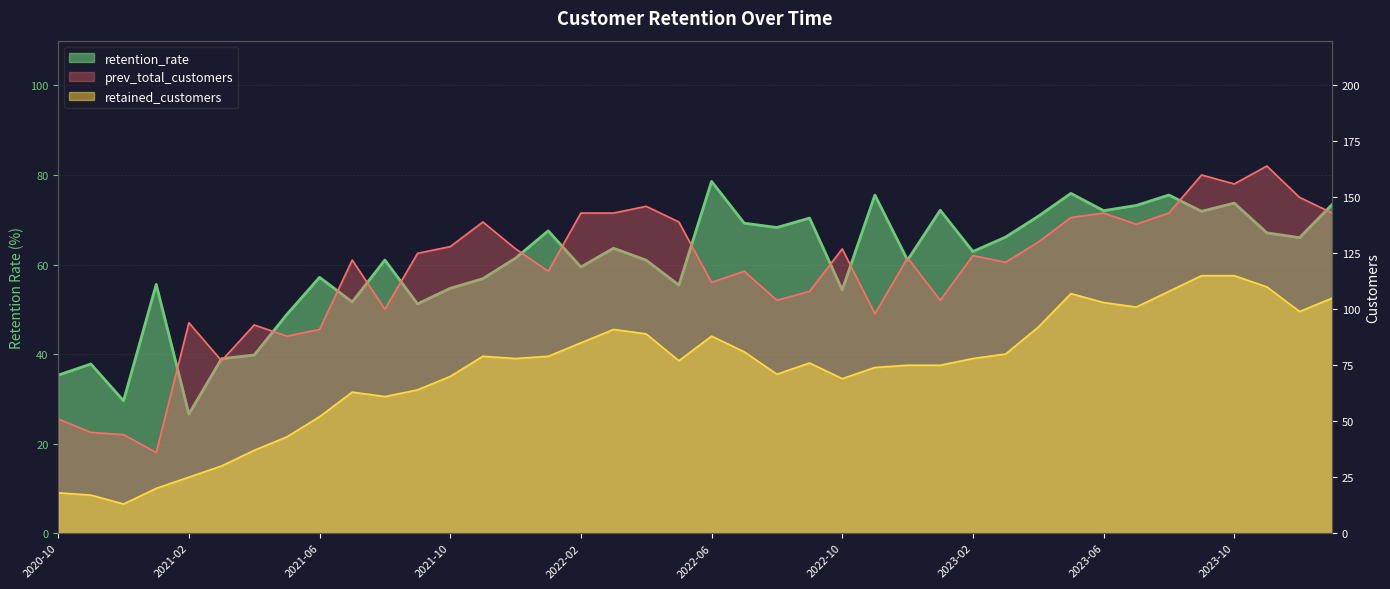

What is the value of the prev_total_customers point at the 13th from the left?

128.0